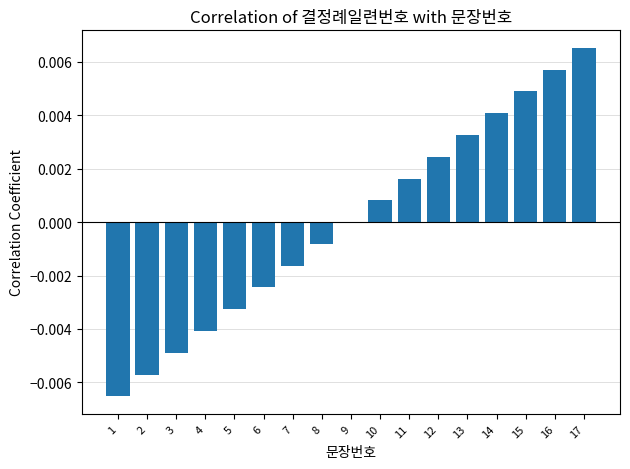

Which has a higher value, 9 or 8?

9